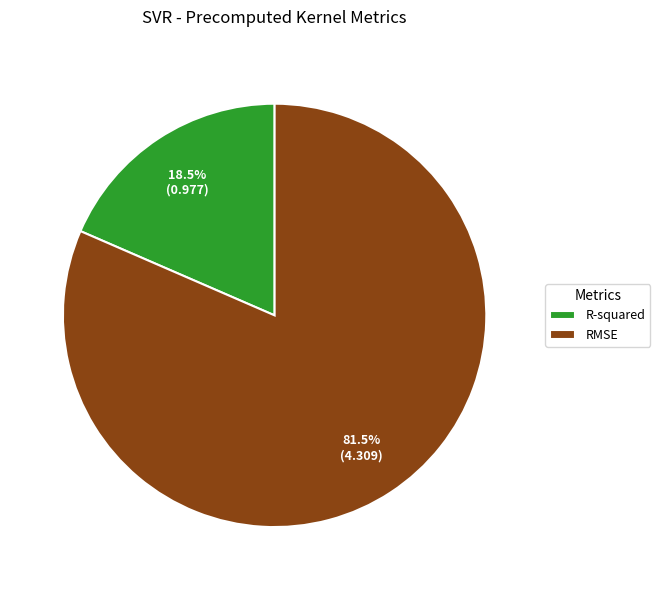

Count the number of slices in the pie.

2